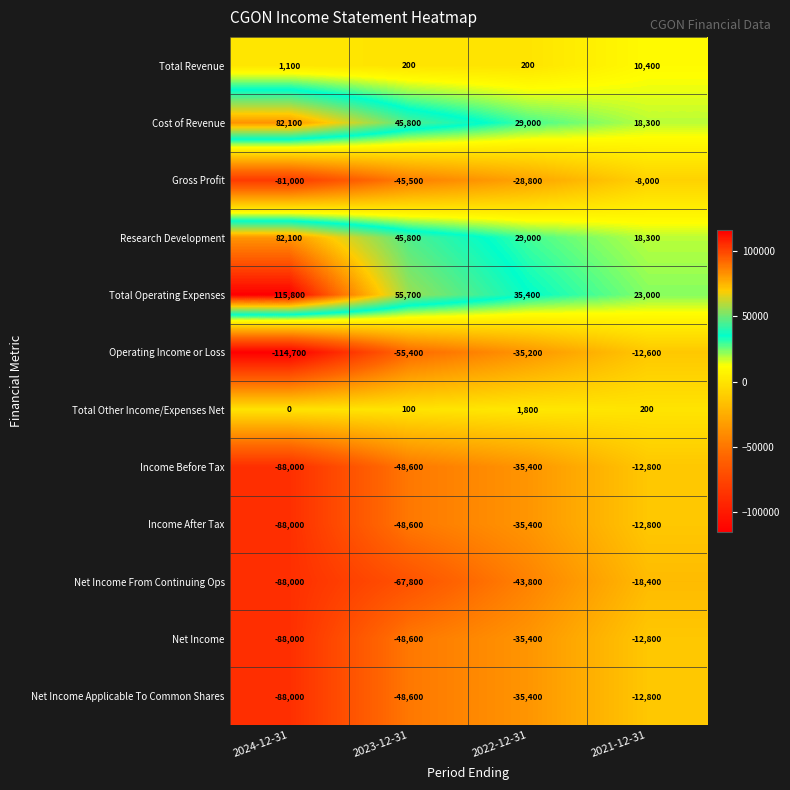

List the labels in order of Net Income From Continuing Ops value, largest first.

2021-12-31, 2022-12-31, 2023-12-31, 2024-12-31